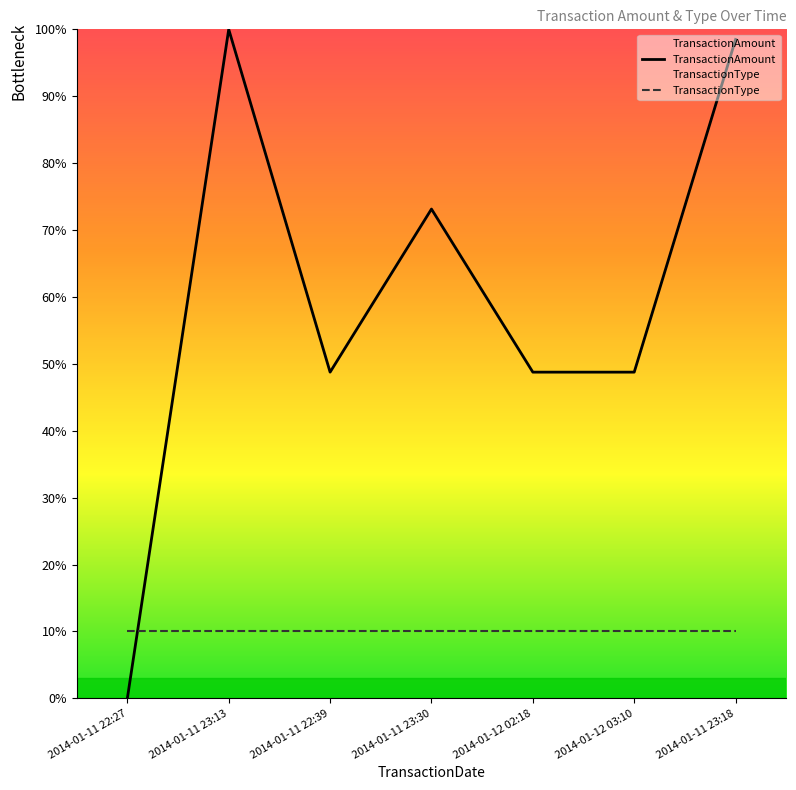

At how many categories does at least one series exceed 76?

2